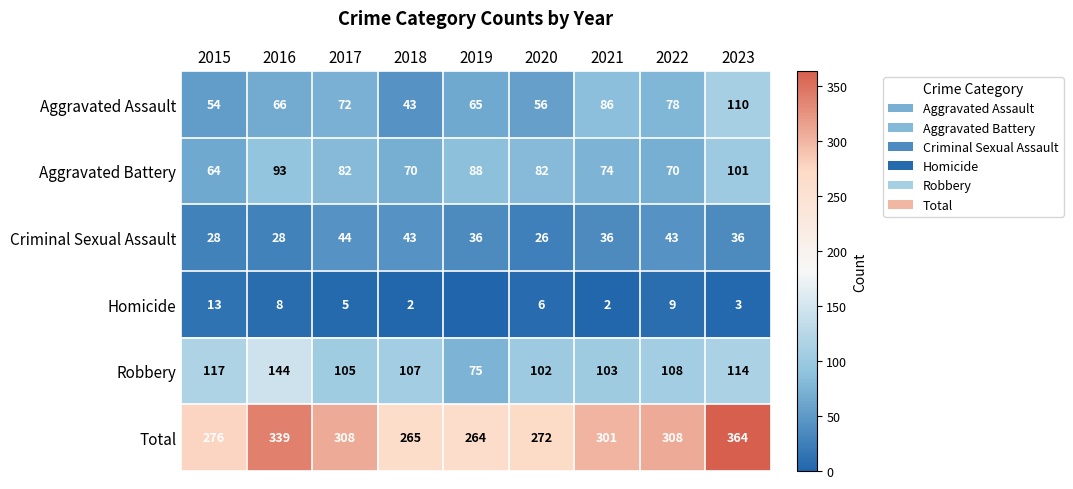

Between 2017 and 2022, which is larger?

2022